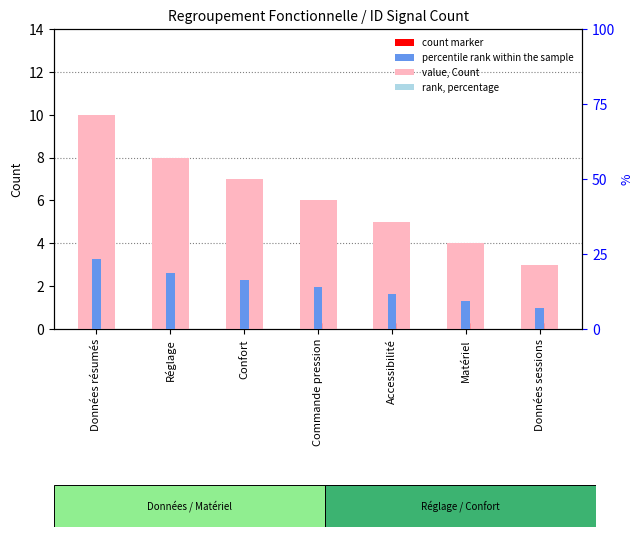

List the series in order of their overall mean, highest first.

percentile rank within the sample, count